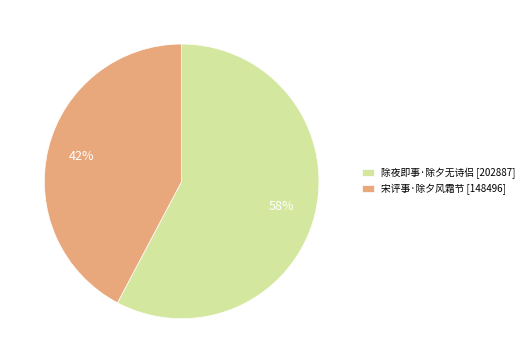

Between 除夜即事·除夕无诗侣 and 宋评事·除夕风霜节, which is larger?

除夜即事·除夕无诗侣